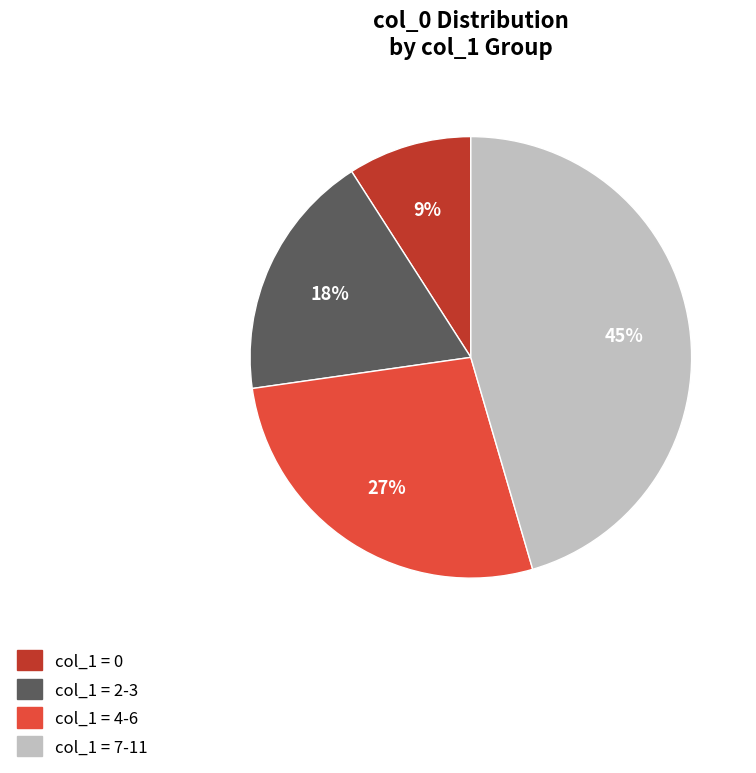

Is there a majority slice in this chart?

No